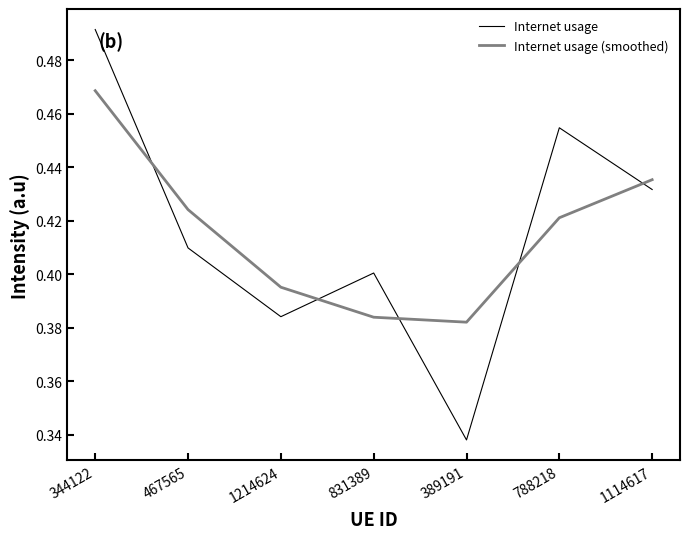

How many Internet usage (smoothed) values are between 0 and 1?

7